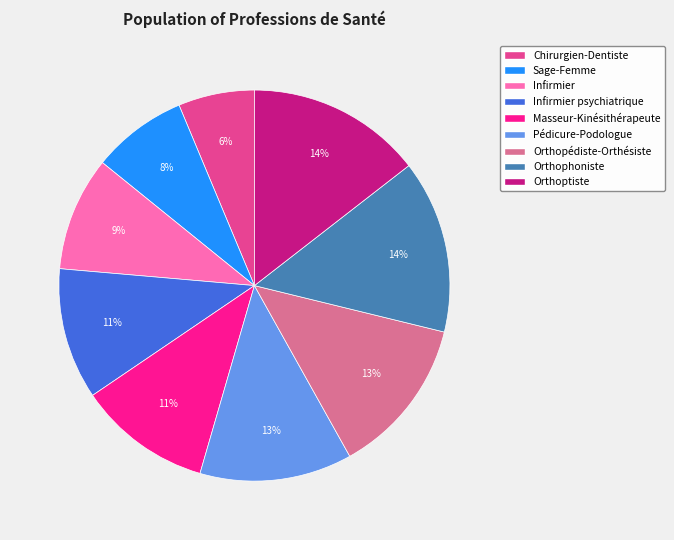

Combined, do Pédicure-Podologue and Orthoptiste account for over 50%?

No